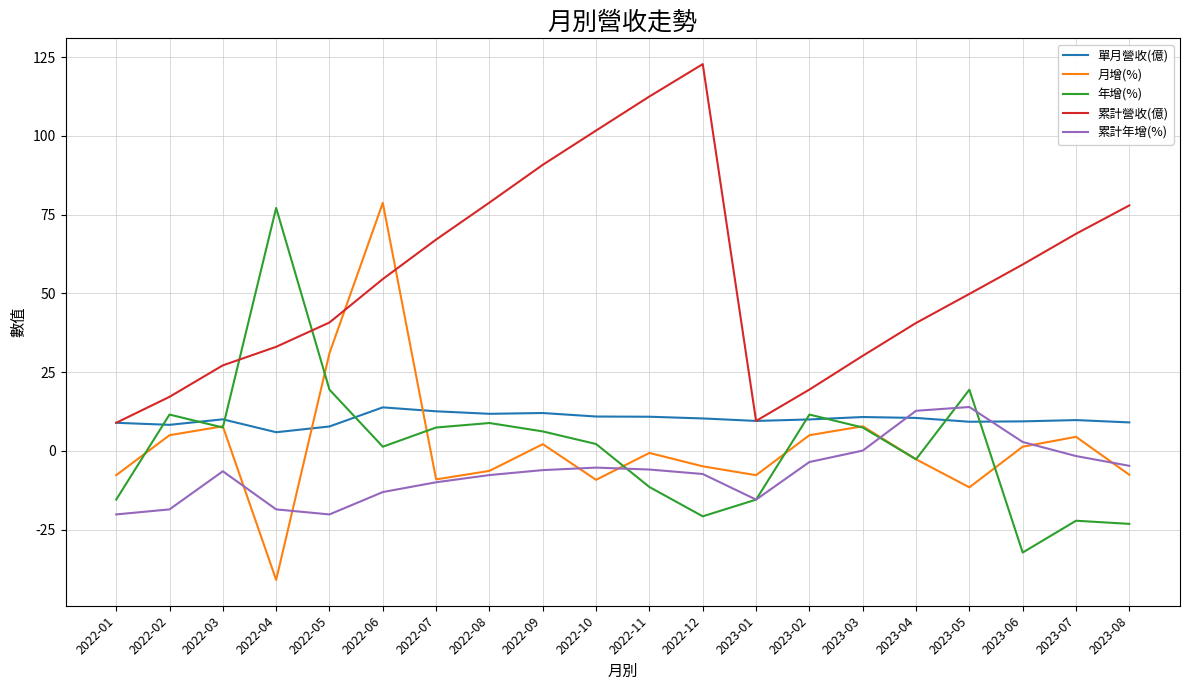

Is the value of 年增(%) at 2022-10 greater than the value of 單月營收(億) at 2022-01?

No